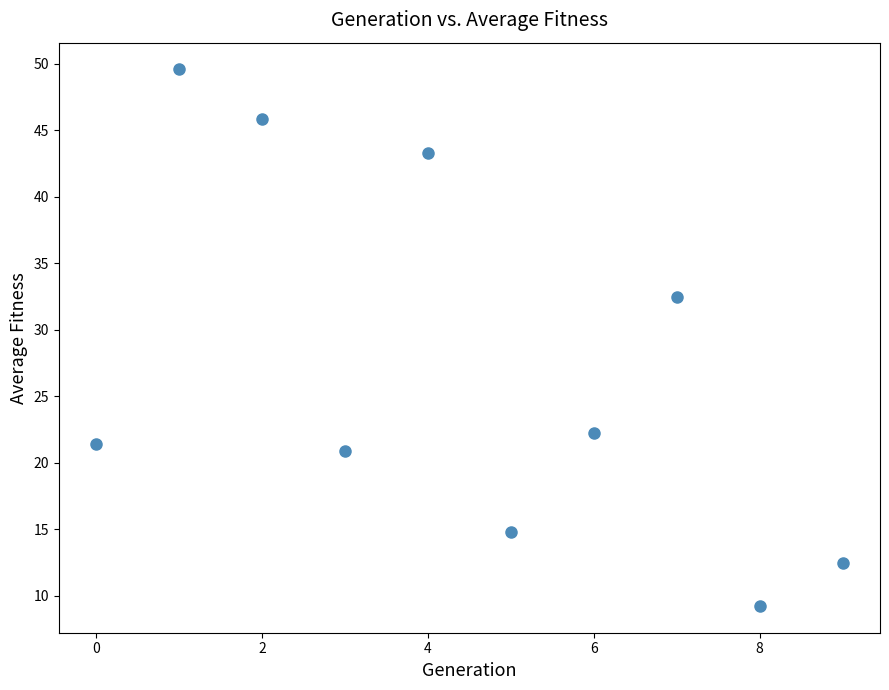

What is the average Y value?

27.2